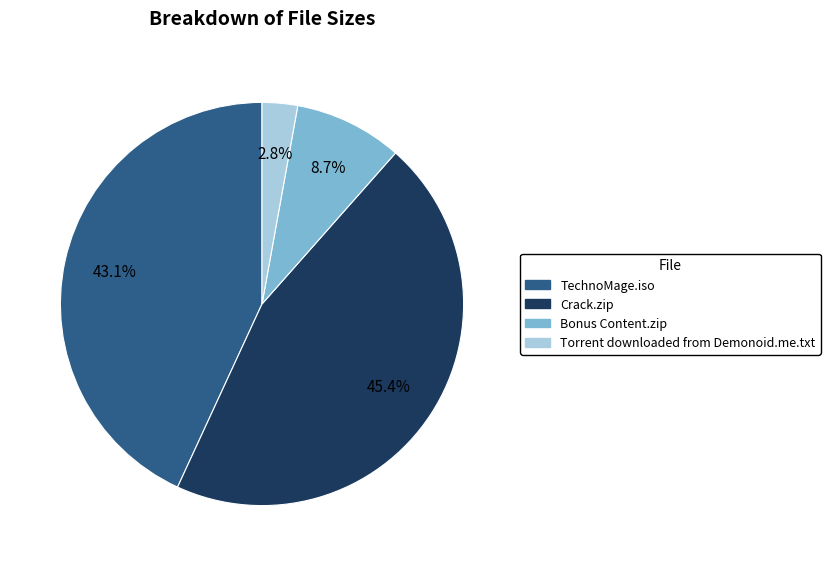

How many segments does this pie chart have?

4